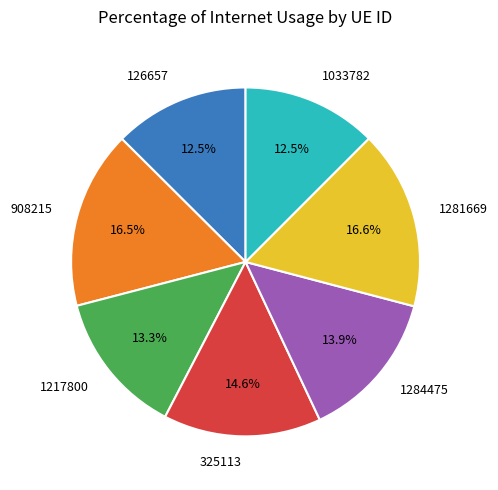

The 1281669 slice represents 17% of the pie. True or false?

True